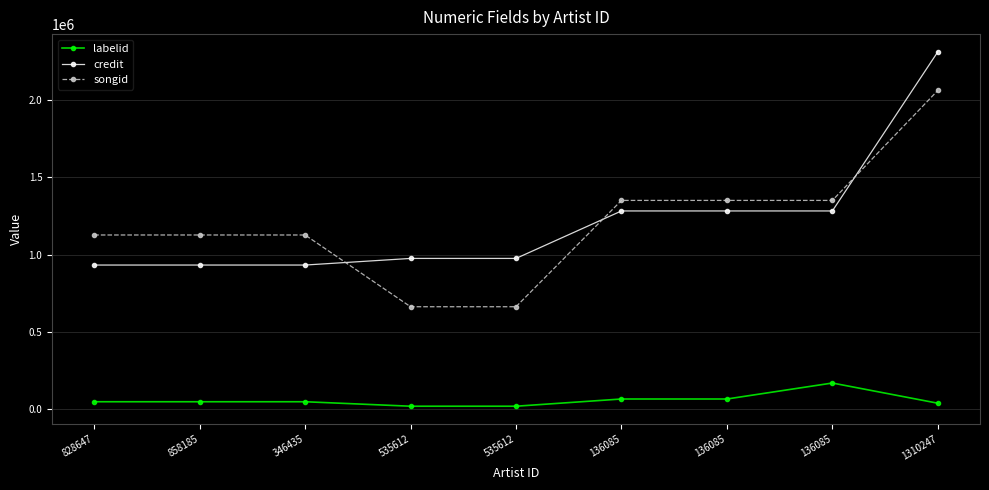

How many values in the songid series are below 1127318?

2